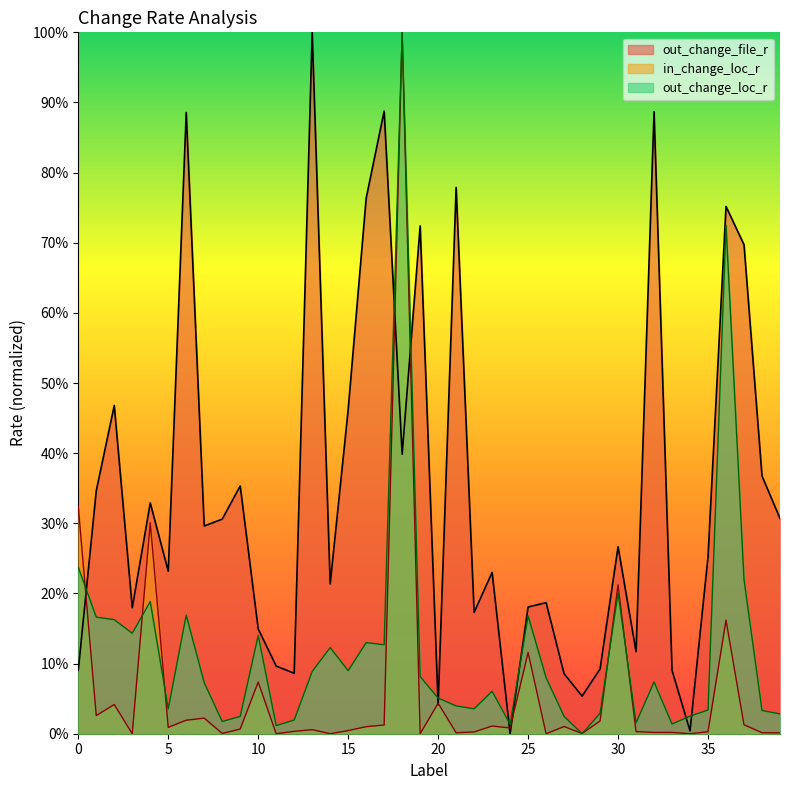

What is the approximate value of out_change_loc_r at 3?

0.1